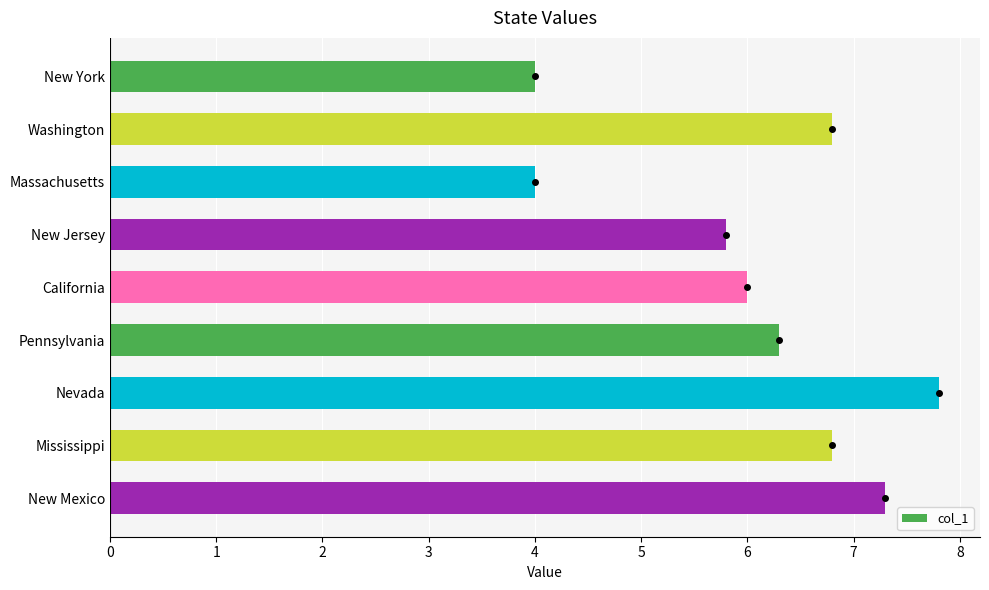

Reading top to bottom, list all the values displayed in this chart.

New York=4.0	Washington=6.8	Massachusetts=4.0	New Jersey=5.8	California=6.0	Pennsylvania=6.3	Nevada=7.8	Mississippi=6.8	New Mexico=7.3